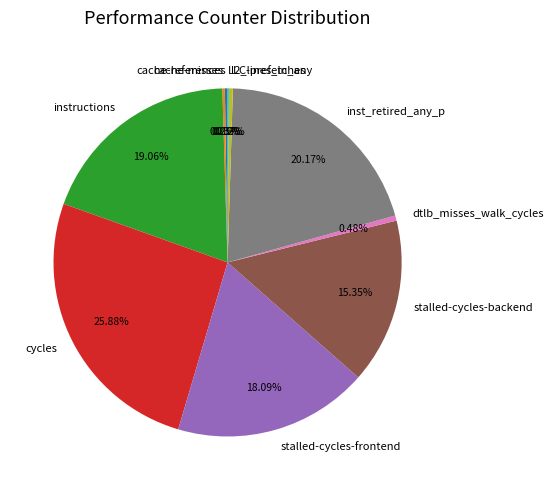

Combined, do dtlb_misses_walk_cycles and l2_lines_in_any account for over 50%?

No